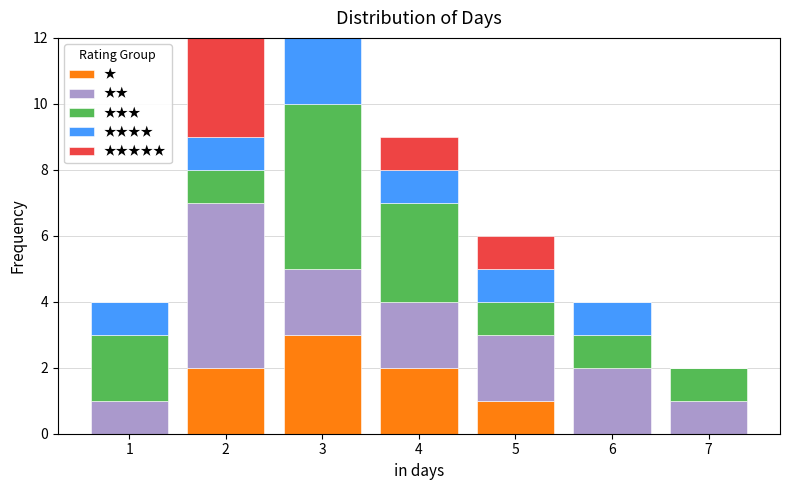

What is the total height of the stacked bar covering 0.5 to 1.5 on the x-axis? The values are not printed on the chart, so give them approximately, as read against the axis.

4